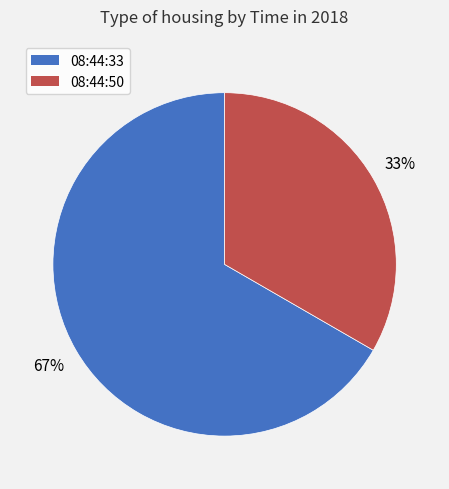

What is the ratio of the value at 08:44:50 to the value at 08:44:33?

0.5